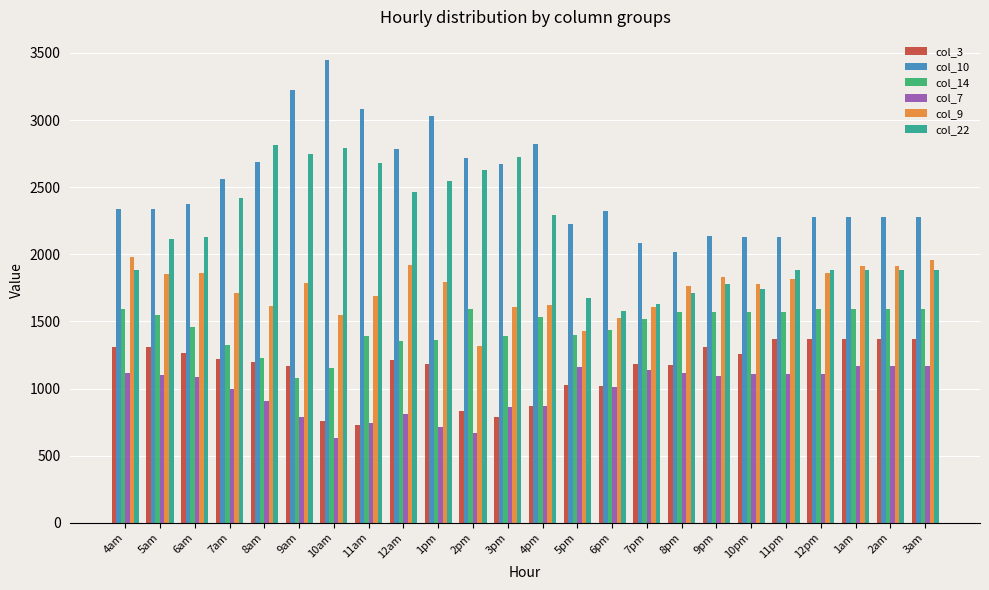

What is the label of the 5th bar from the right?

11pm